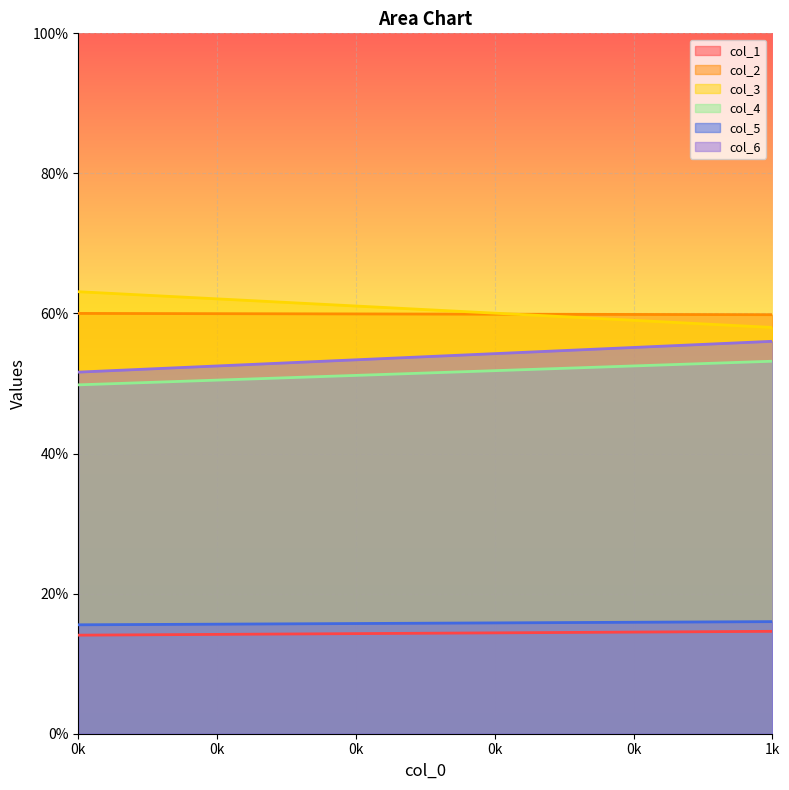

Reading left to right, list all the values displayed in this chart.

col_1: 14.1	14.6
col_2: 60.0	59.8
col_3: 63.1	58.0
col_4: 49.8	53.2
col_5: 15.6	16.0
col_6: 51.6	56.0